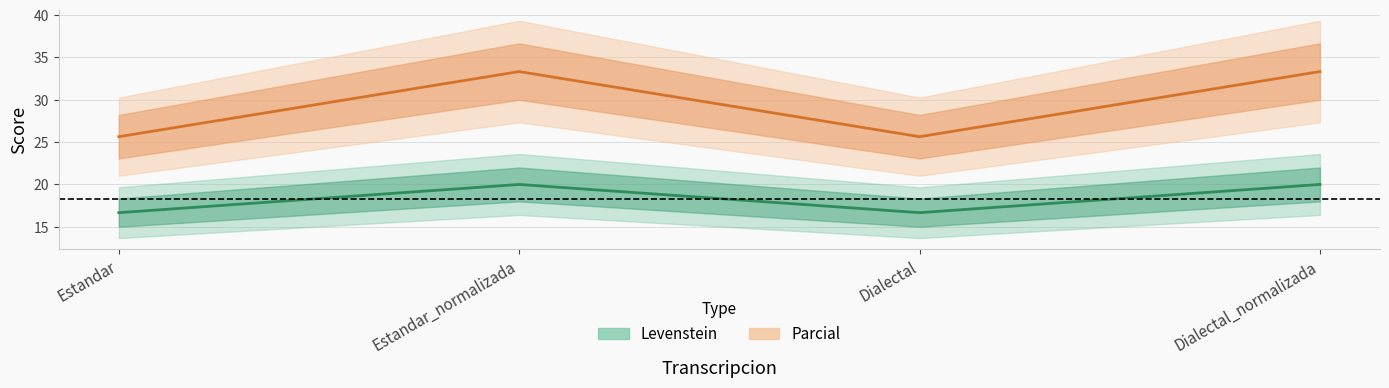

What is the total value across all series at Estandar?

42.3